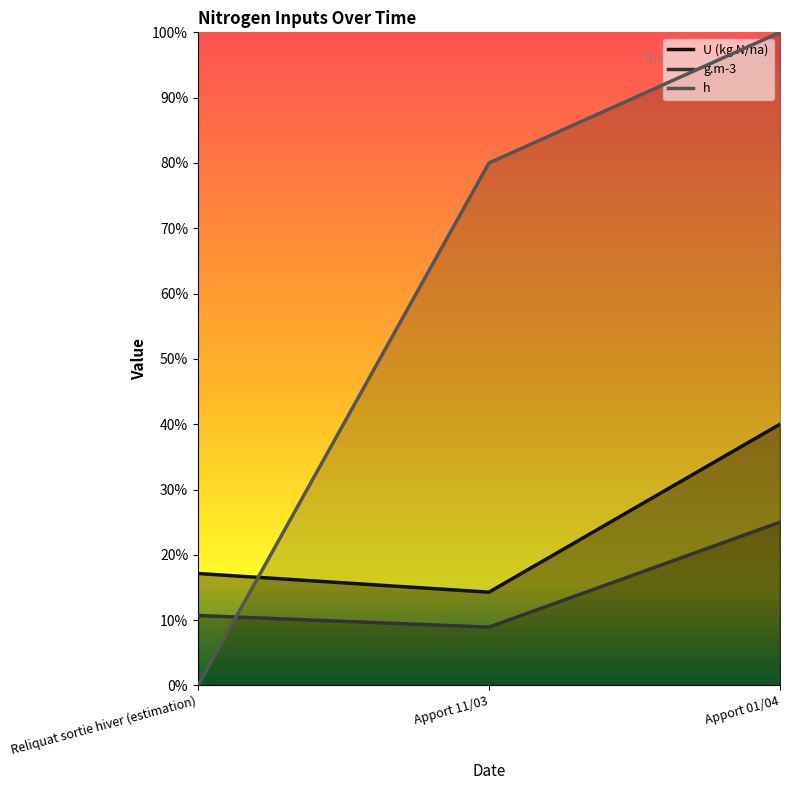

Reading left to right, what are all the values shown in this chart?

U (kg N/ha): 432	360	1008
g.m-3: 270	225	630
h: 0	2016	2520